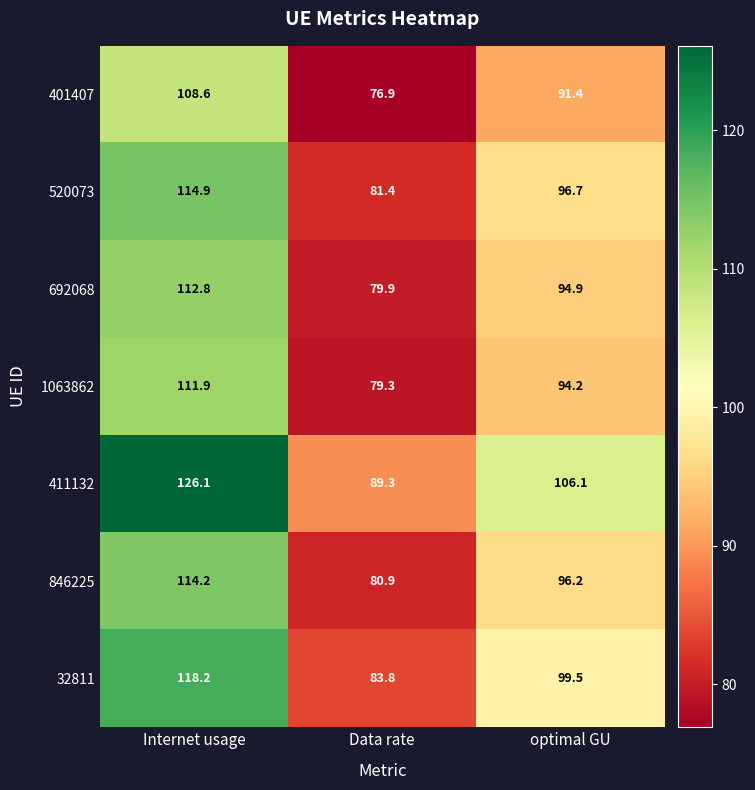

Rank the series at Internet usage from highest to lowest value.

411132, 32811, 520073, 846225, 692068, 1063862, 401407